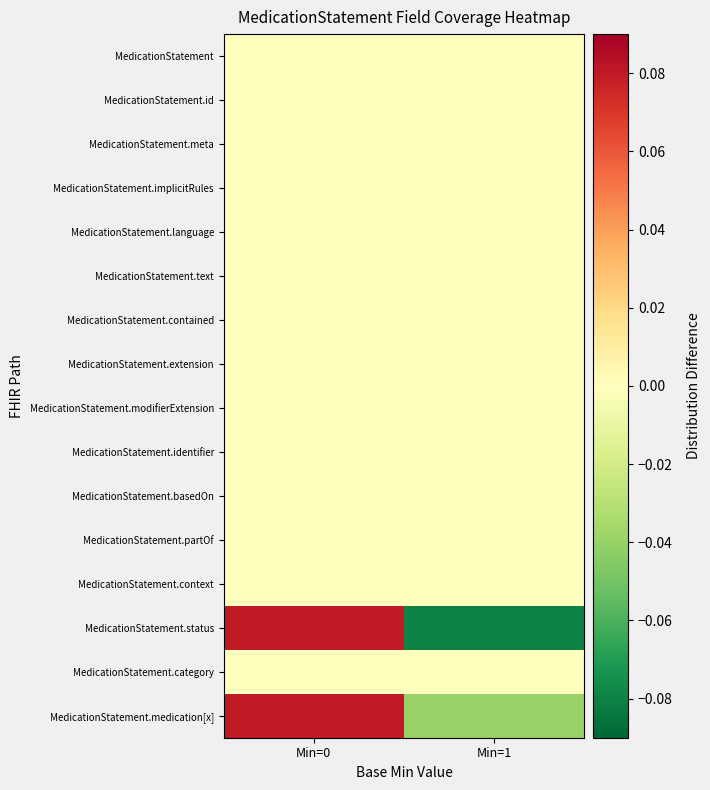

Reading left to right, transcribe all the data shown in this chart.

MedicationStatement: Min=0=0.0	Min=1=0.0
MedicationStatement.id: Min=0=0.0	Min=1=0.0
MedicationStatement.meta: Min=0=0.0	Min=1=0.0
MedicationStatement.implicitRules: Min=0=0.0	Min=1=0.0
MedicationStatement.language: Min=0=0.0	Min=1=0.0
MedicationStatement.text: Min=0=0.0	Min=1=0.0
MedicationStatement.contained: Min=0=0.0	Min=1=0.0
MedicationStatement.extension: Min=0=0.0	Min=1=0.0
MedicationStatement.modifierExtension: Min=0=0.0	Min=1=0.0
MedicationStatement.identifier: Min=0=0.0	Min=1=0.0
MedicationStatement.basedOn: Min=0=0.0	Min=1=0.0
MedicationStatement.partOf: Min=0=0.0	Min=1=0.0
MedicationStatement.context: Min=0=0.0	Min=1=0.0
MedicationStatement.status: Min=0=0.1	Min=1=-0.1
MedicationStatement.category: Min=0=0.0	Min=1=0.0
MedicationStatement.medication[x]: Min=0=0.1	Min=1=-0.0